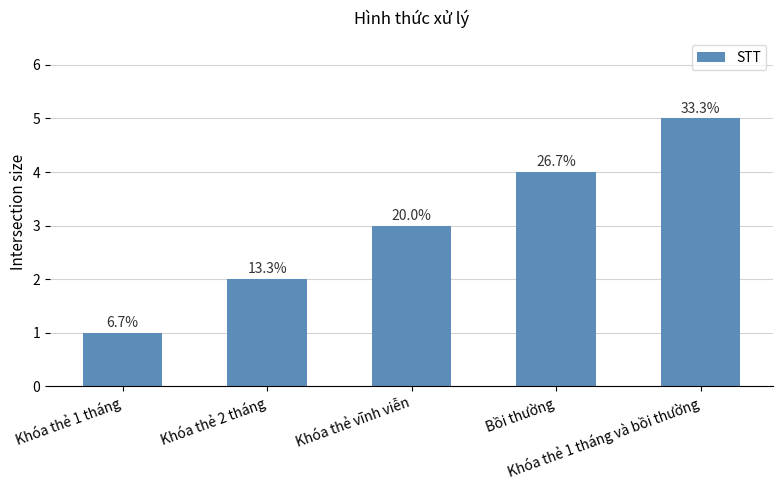

Does the chart contain any negative values?

No